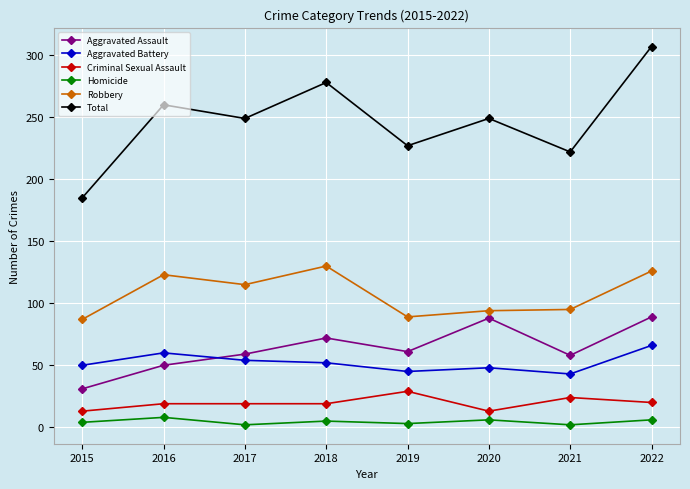

How many values in the Total series are below 249?

3